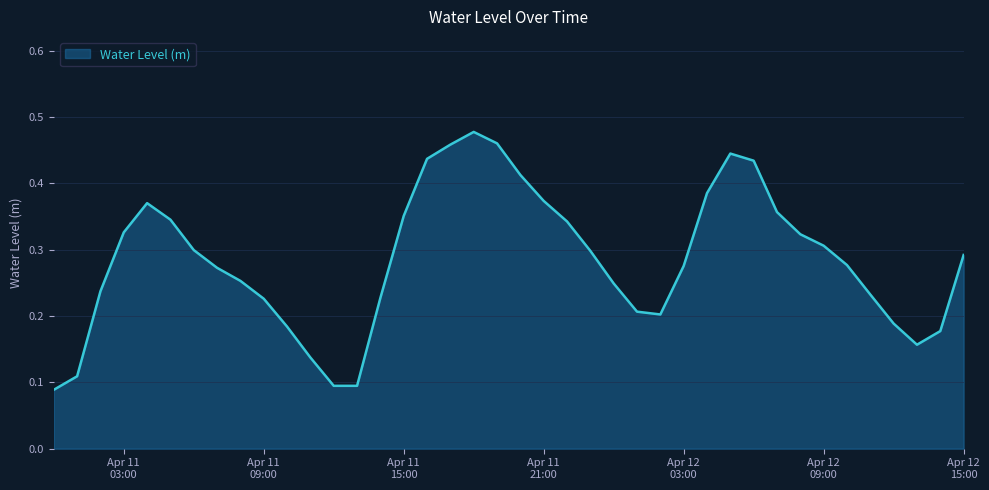

How many lines are shown in the chart?

1